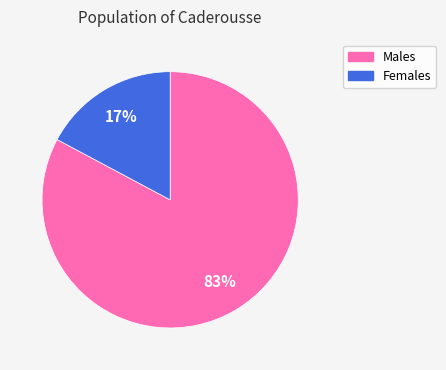

To the nearest percent, what is the difference between the largest and smallest slice percentages?

66%